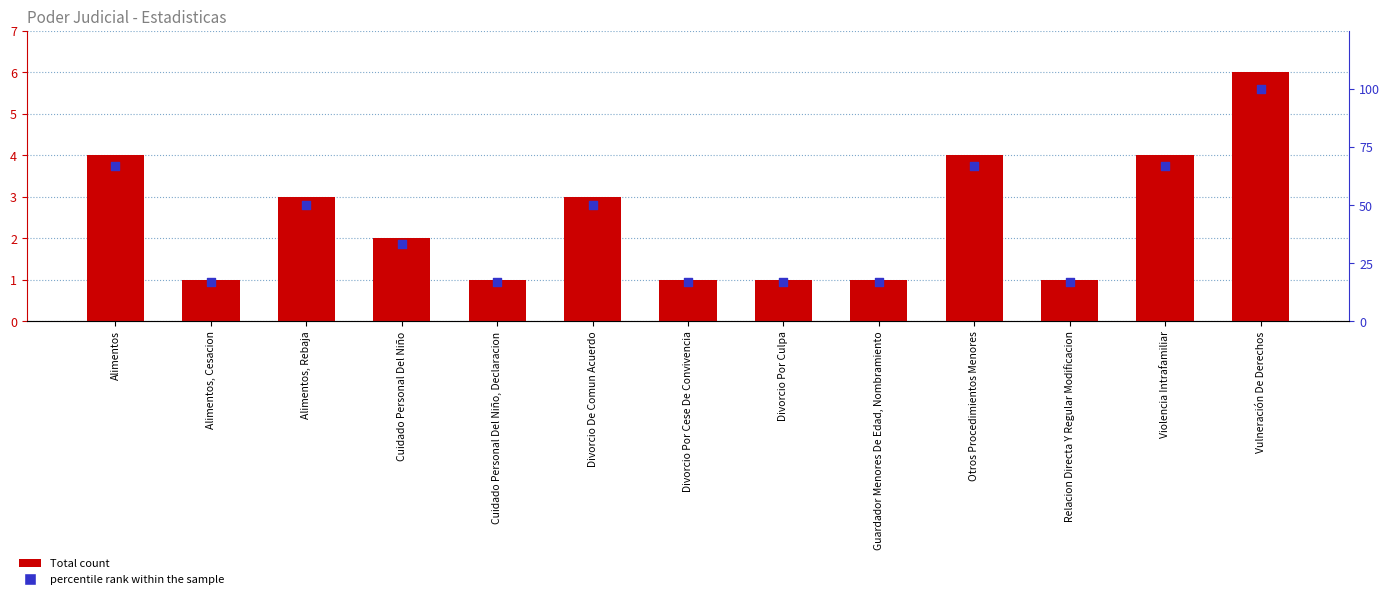

Which series reaches the maximum Y coordinate?

percentile rank within the sample